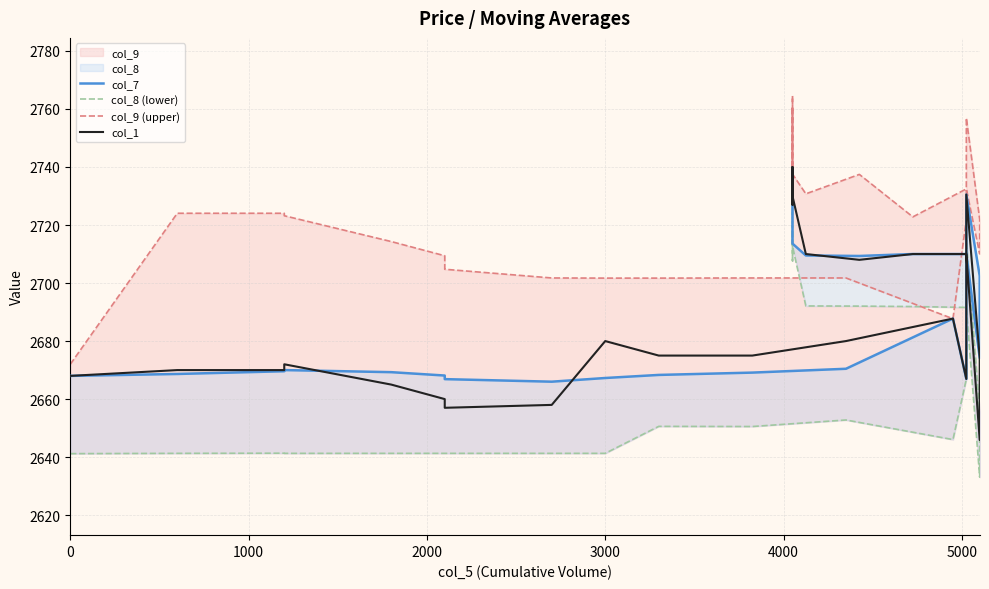

How many lines are shown in the chart?

4